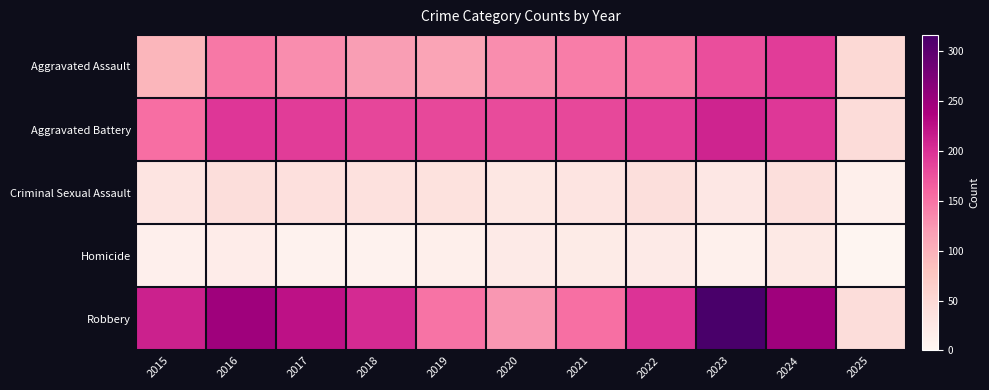

Reading left to right, transcribe all the data shown in this chart.

Aggravated Assault: 2015=95	2016=146	2017=131	2018=119	2019=113	2020=131	2021=142	2022=146	2023=177	2024=191	2025=50
Aggravated Battery: 2015=154	2016=196	2017=191	2018=183	2019=182	2020=180	2021=182	2022=190	2023=209	2024=194	2025=45
Criminal Sexual Assault: 2015=31	2016=42	2017=39	2018=38	2019=37	2020=28	2021=31	2022=40	2023=27	2024=40	2025=14
Homicide: 2015=13	2016=18	2017=8	2018=8	2019=14	2020=22	2021=20	2022=21	2023=12	2024=24	2025=3
Robbery: 2015=212	2016=247	2017=224	2018=204	2019=150	2020=124	2021=153	2022=198	2023=316	2024=248	2025=44